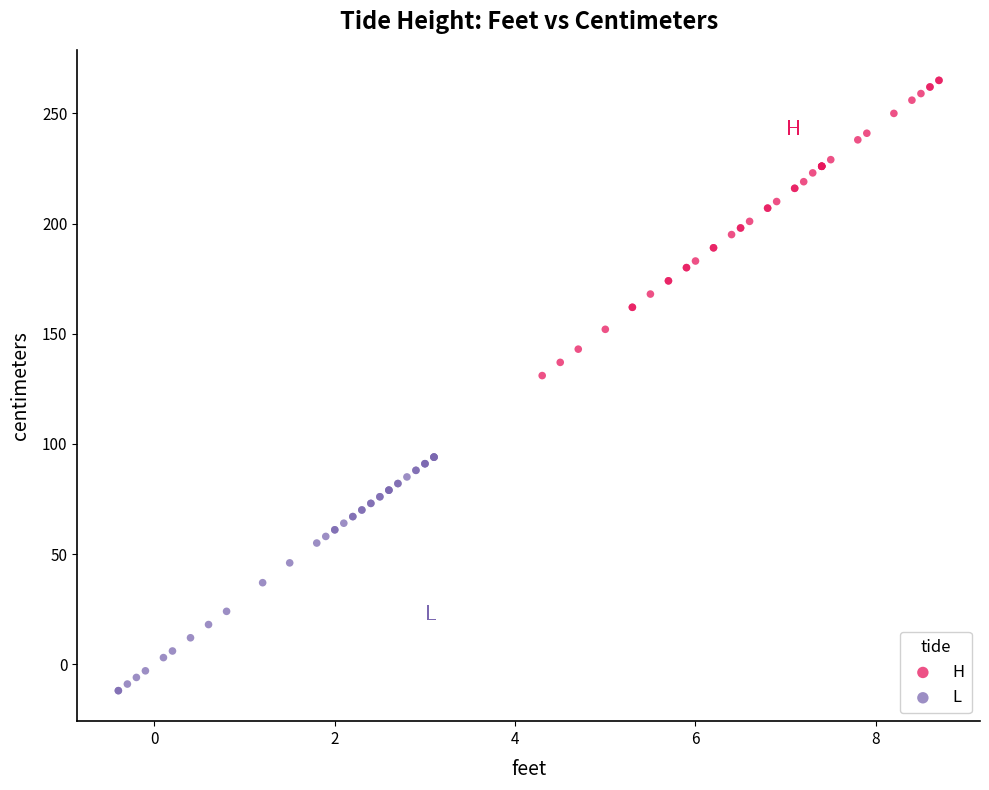

Which series has the largest Y range (max minus min)?

H